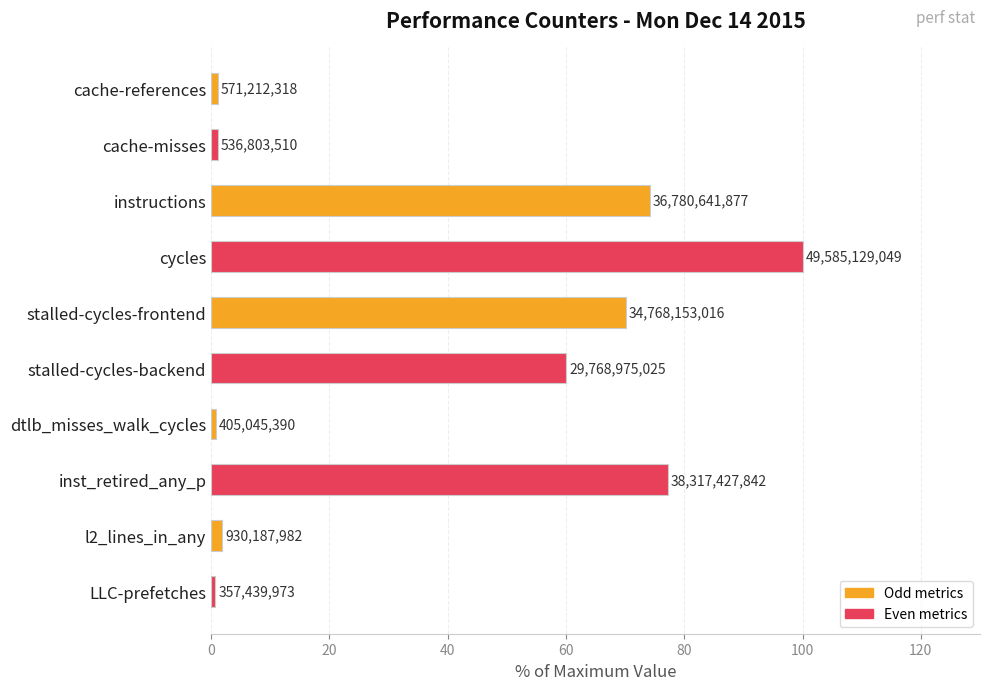

Does the chart contain any negative values?

No